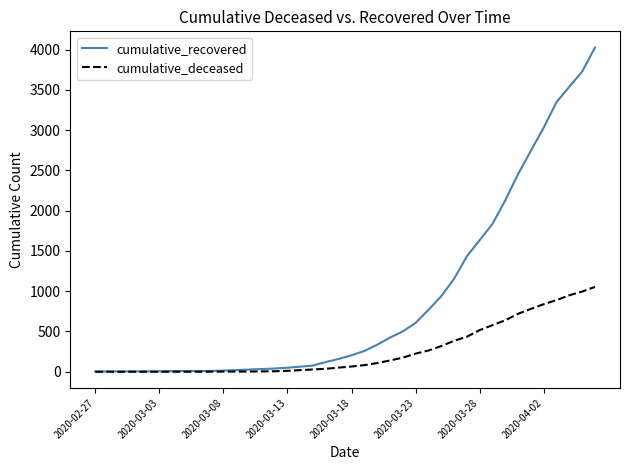

Which series has the widest spread of values?

cumulative_recovered